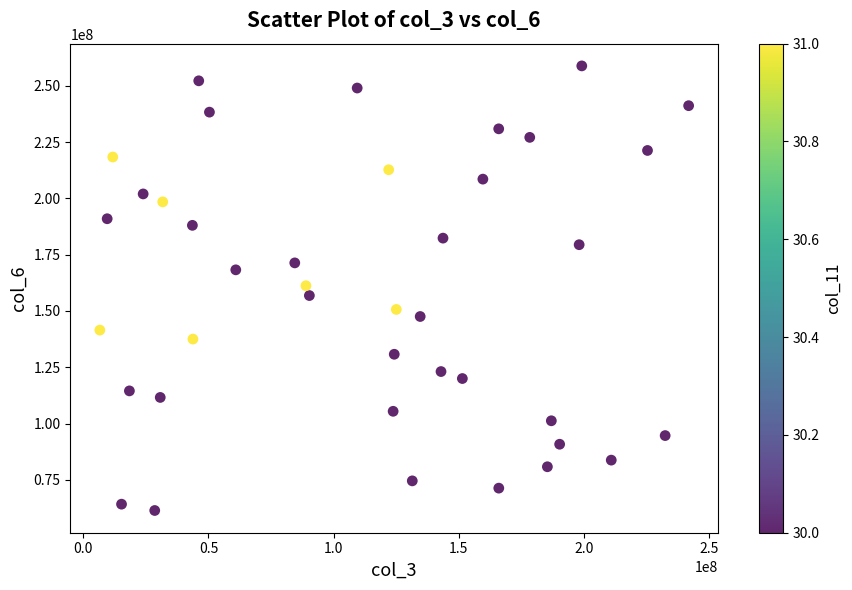

What is the range of X values (max minus min)?

235246912